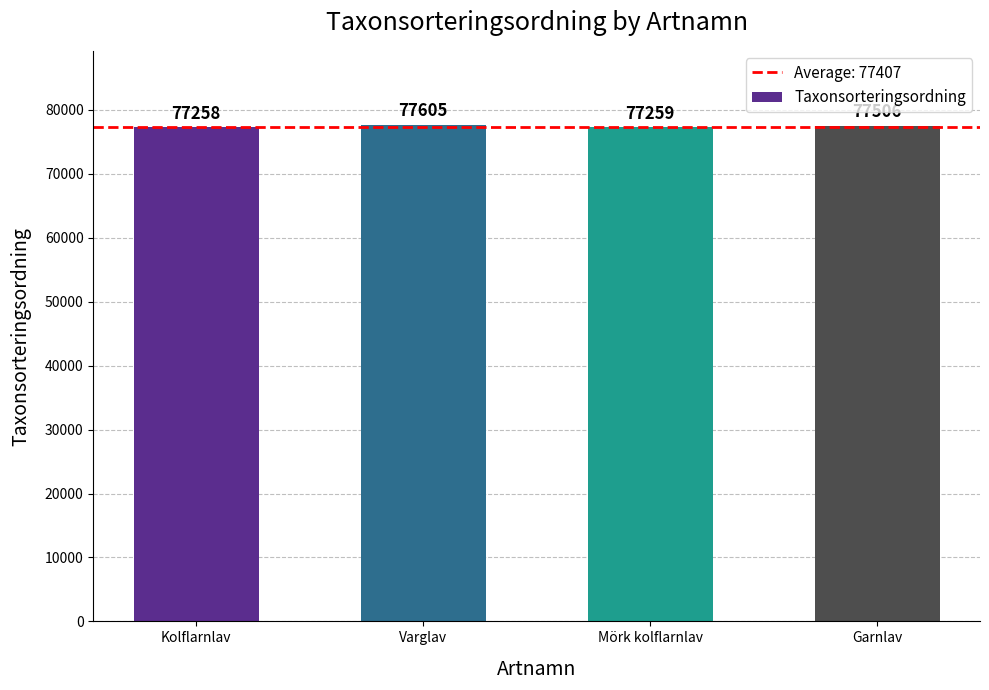

What is the label of the 1st bar from the left?

Kolflarnlav